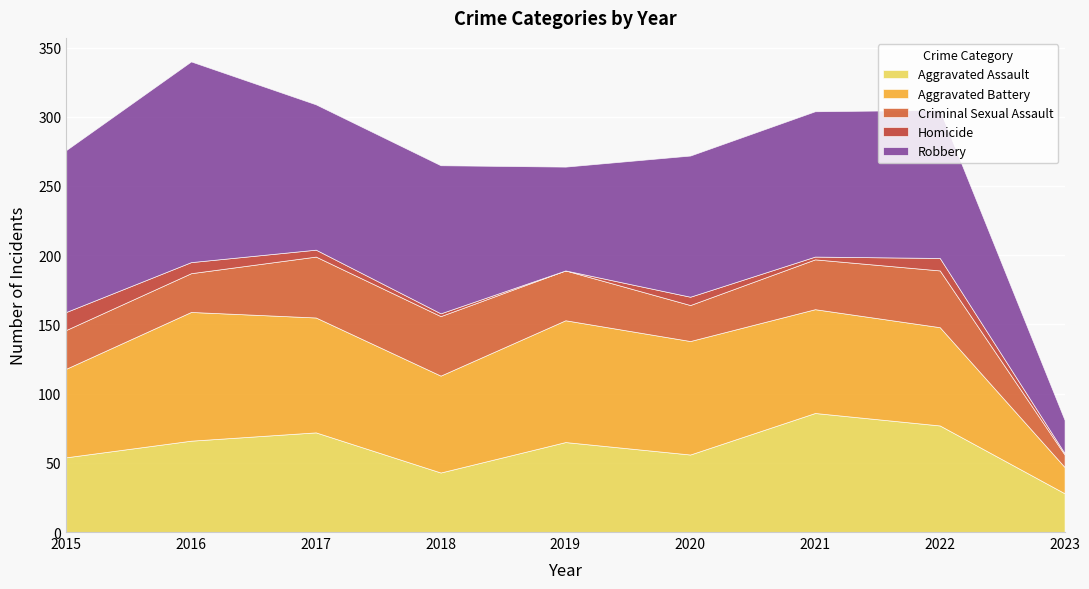

Is it true that Criminal Sexual Assault equals 9 at 2023?

True